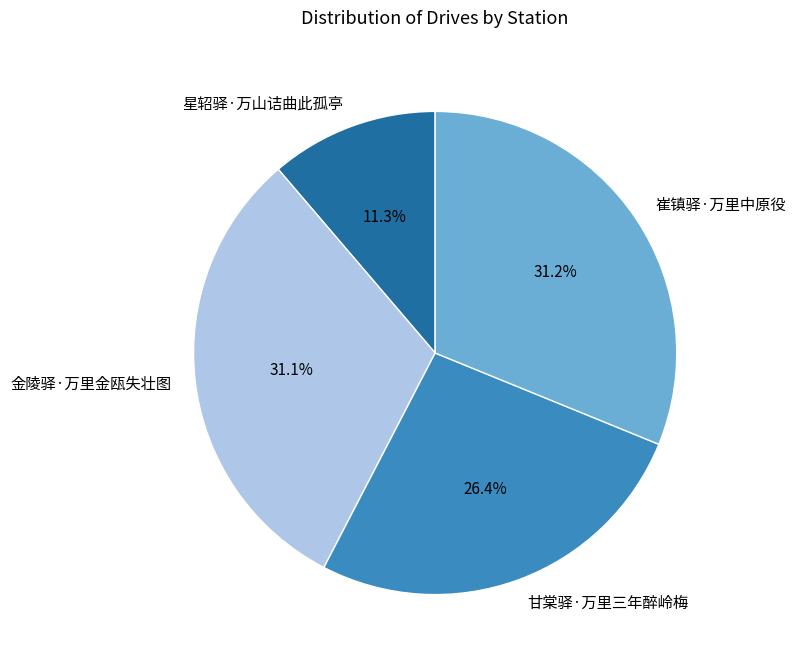

The 金陵驿·万里金瓯失壮图 slice represents 22% of the pie. True or false?

False